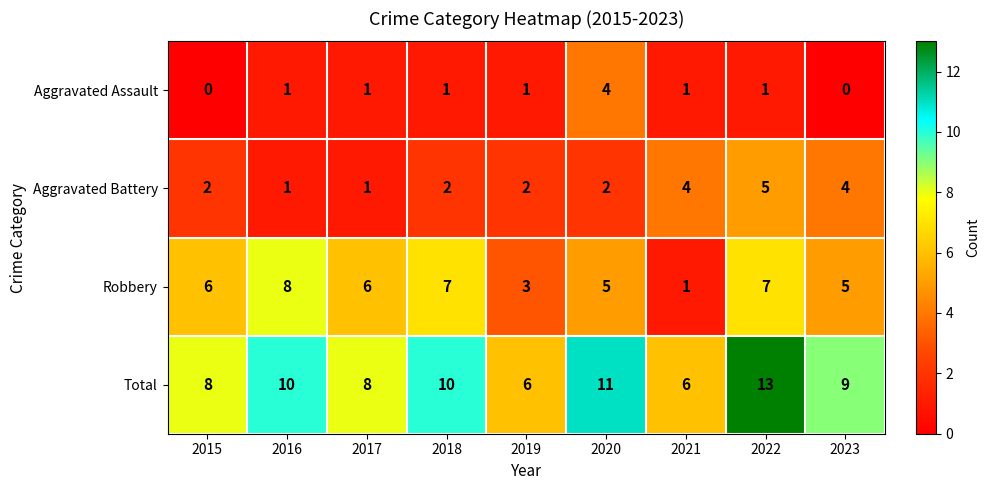

Which series changed the most between 2015 and 2022?

Total